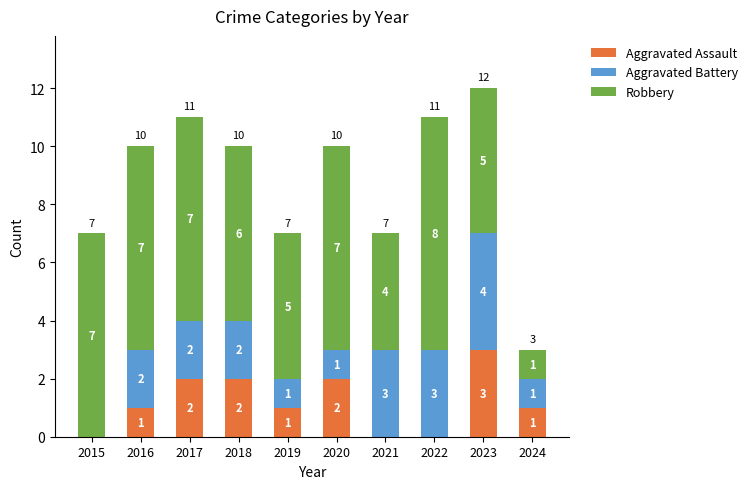

Which category has the highest value in the Aggravated Assault series?

2023